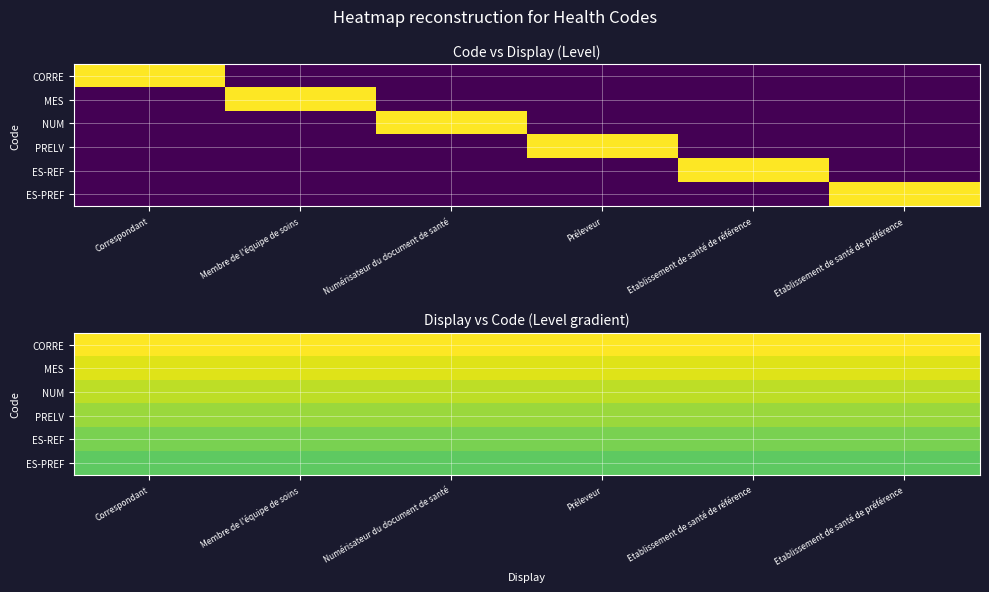

Which label corresponds to the largest value in the chart?

Correspondant